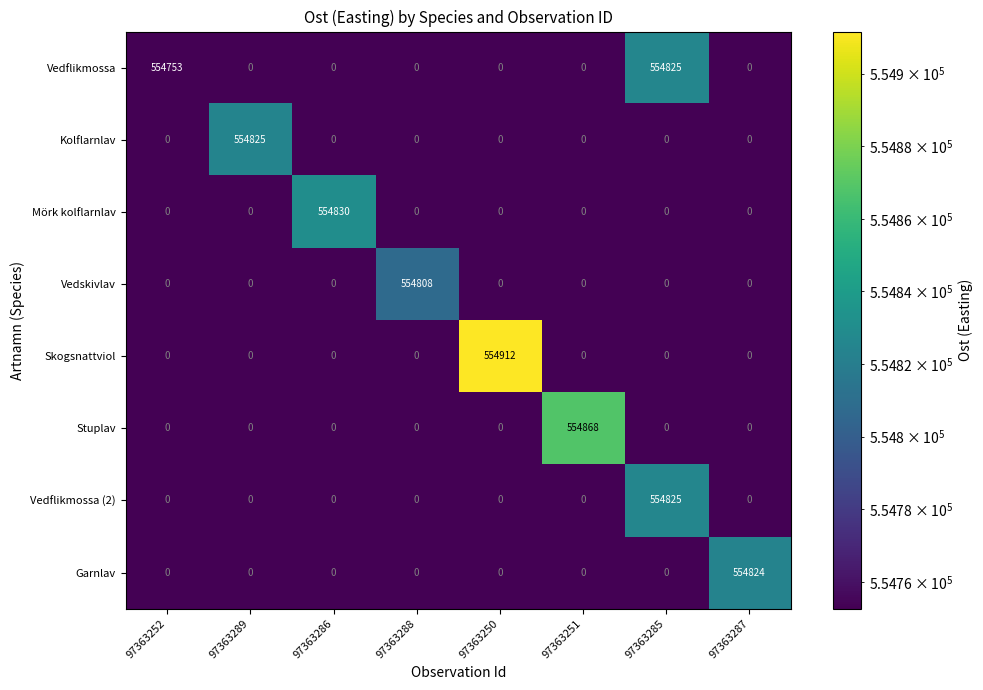

Which series has the largest total across all categories?

Vedflikmossa